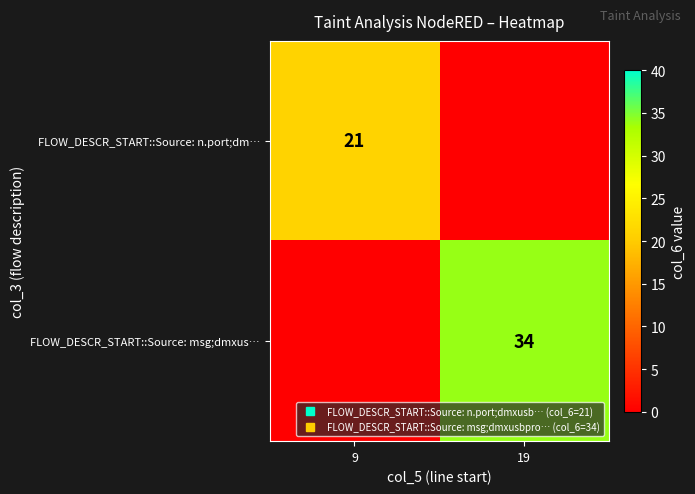

What value does the FLOW_DESCR_START::Source: n.port;dm… series have at 9, to the nearest 10?

20